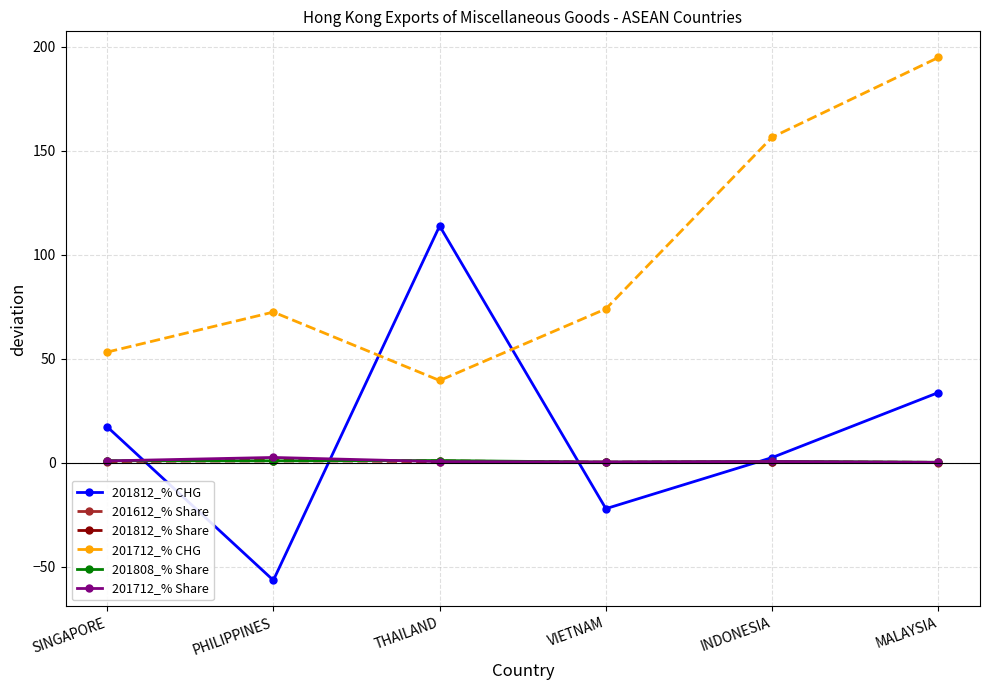

Which series has the largest total across all categories?

201712_% CHG